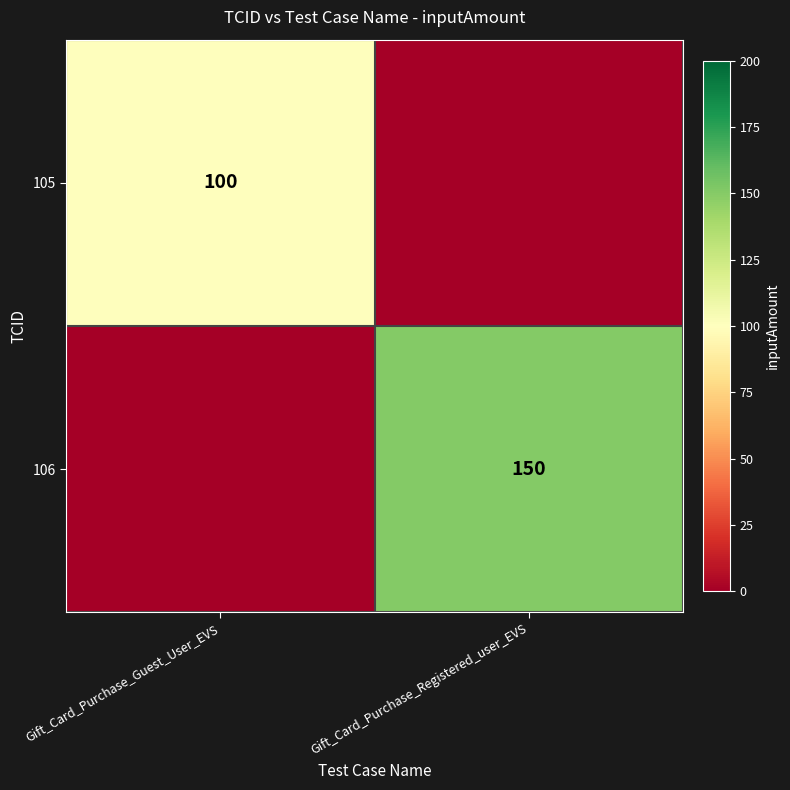

Is it true that 106 equals 203 at Gift_Card_Purchase_Registered_user_EVS?

False